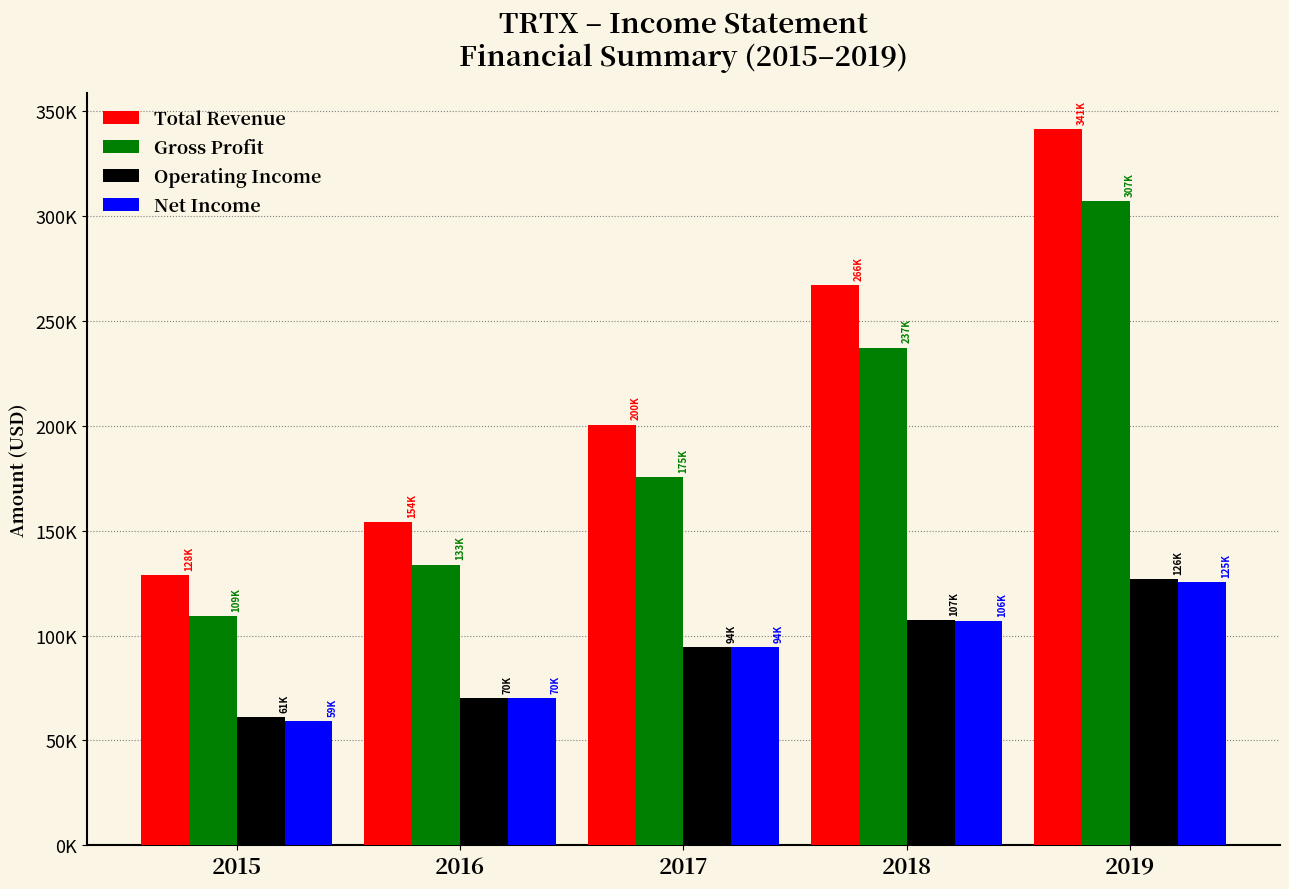

Rank the series at 2017 from highest to lowest value.

Total Revenue, Gross Profit, Operating Income, Net Income